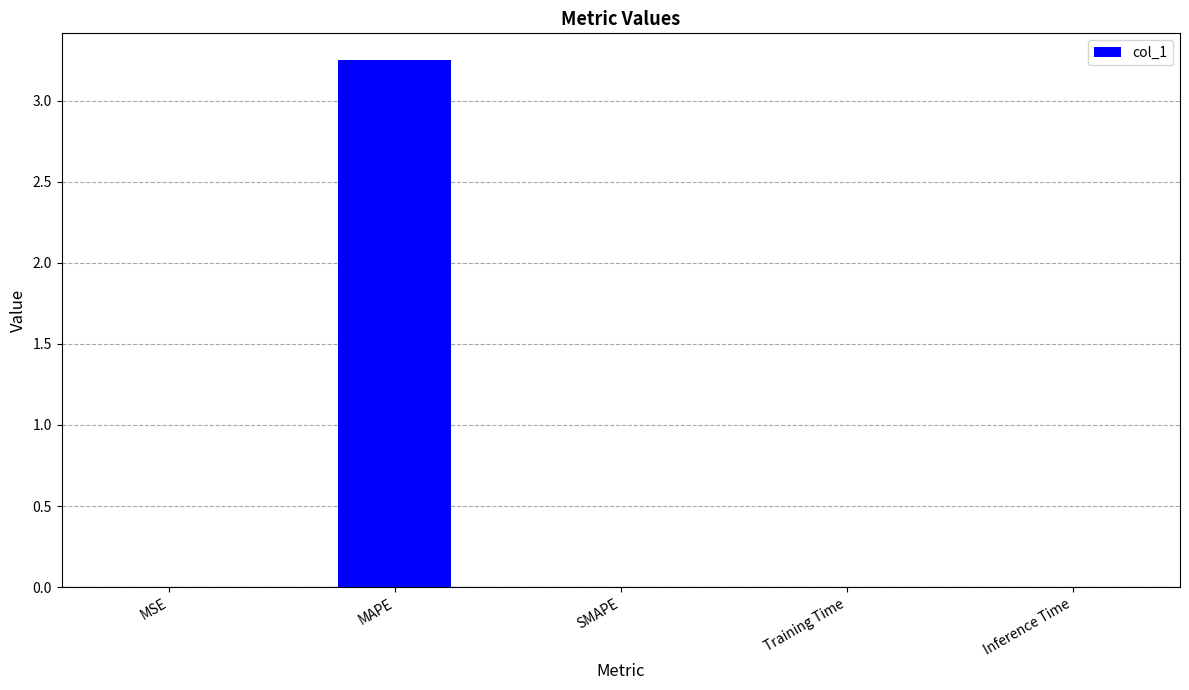

The chart shows a value of 0.0 at SMAPE. True or false?

True